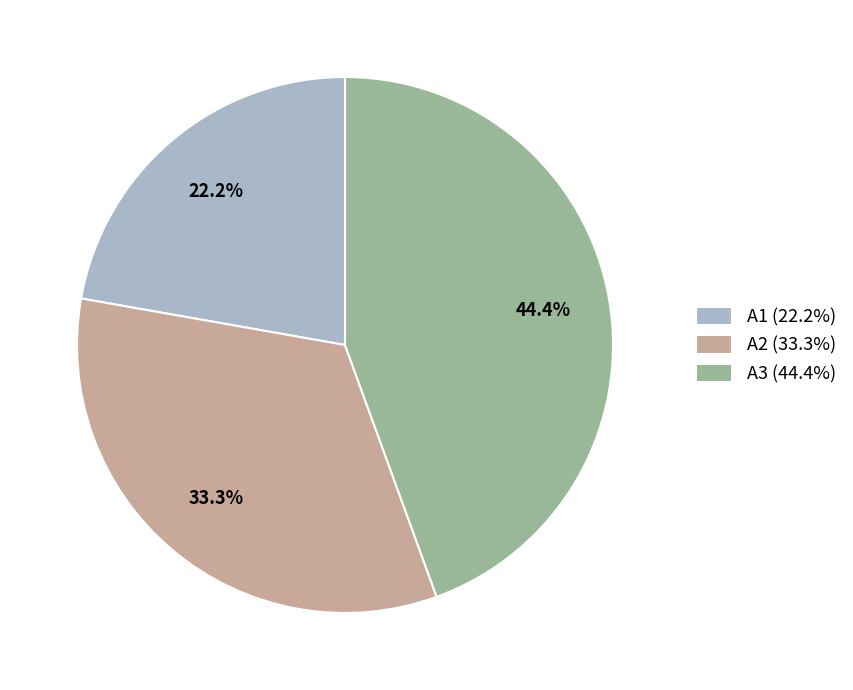

Between A2 and A3, which is larger?

A3